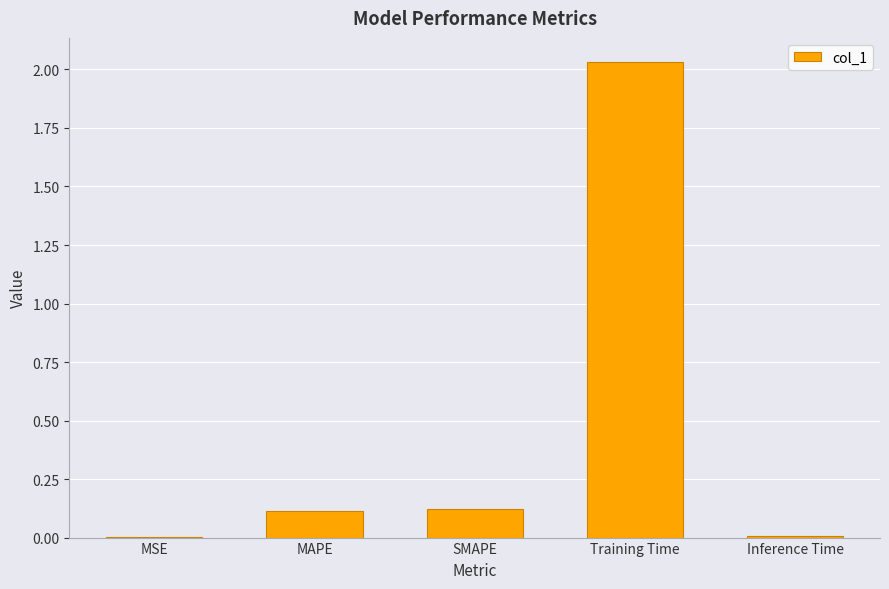

The chart shows a value of 3.3 at Training Time. True or false?

False